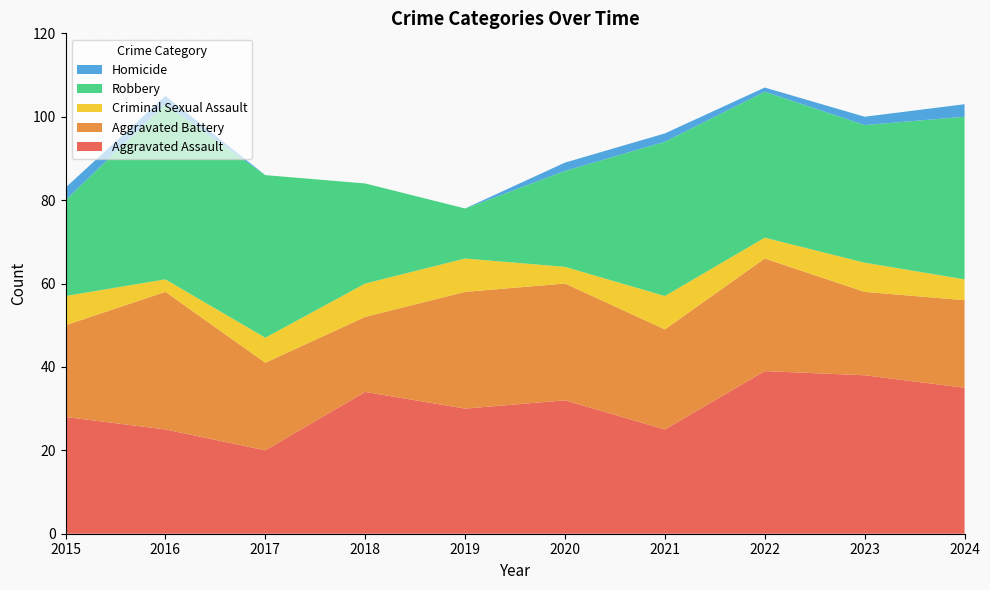

Reading right to left, transcribe all the data shown in this chart.

Aggravated Assault: 35	38	39	25	32	30	34	20	25	28
Aggravated Battery: 21	20	27	24	28	28	18	21	33	22
Criminal Sexual Assault: 5	7	5	8	4	8	8	6	3	7
Robbery: 39	33	35	37	23	12	24	39	42	23
Homicide: 3	2	1	2	2	0	0	0	2	3